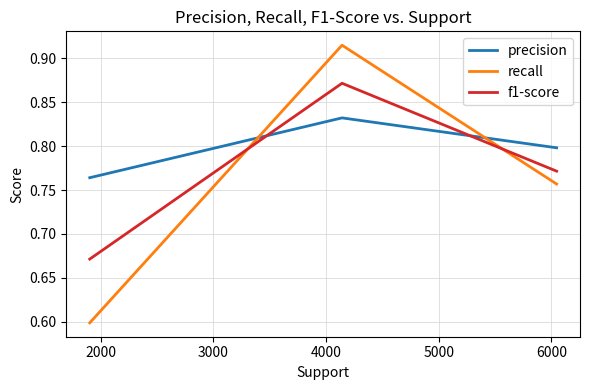

What is the smallest value displayed?

0.6